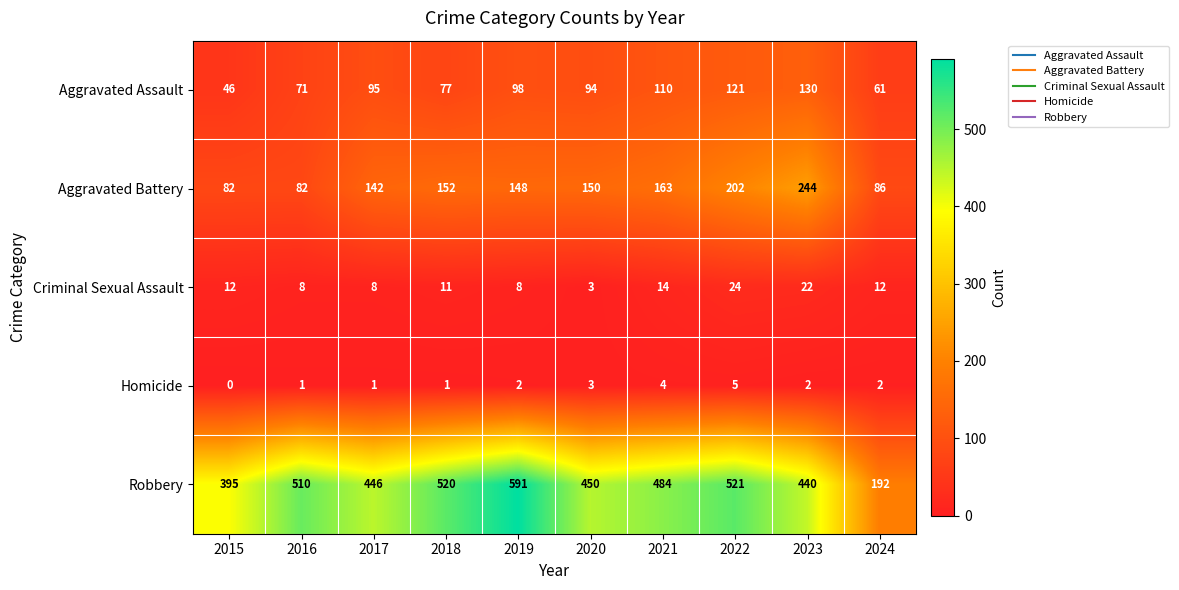

What is the average value of the Robbery series?

455